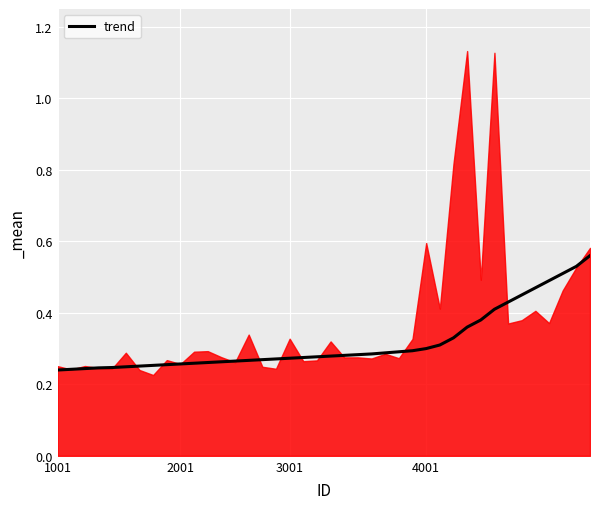

Is this an area chart (filled region under the line)?

No